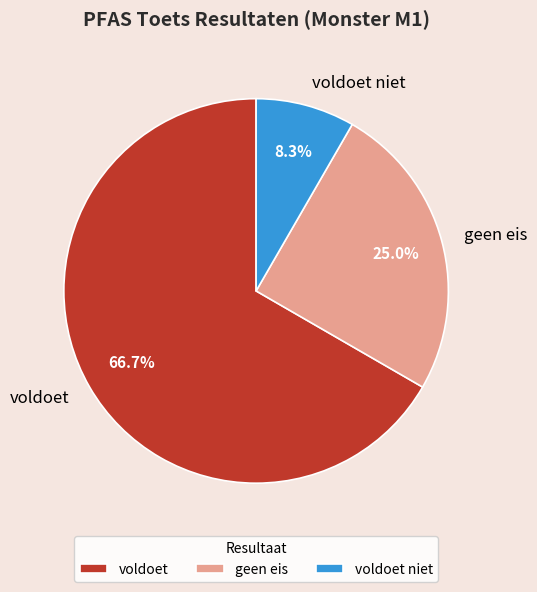

Does voldoet represent more than half of the total?

Yes